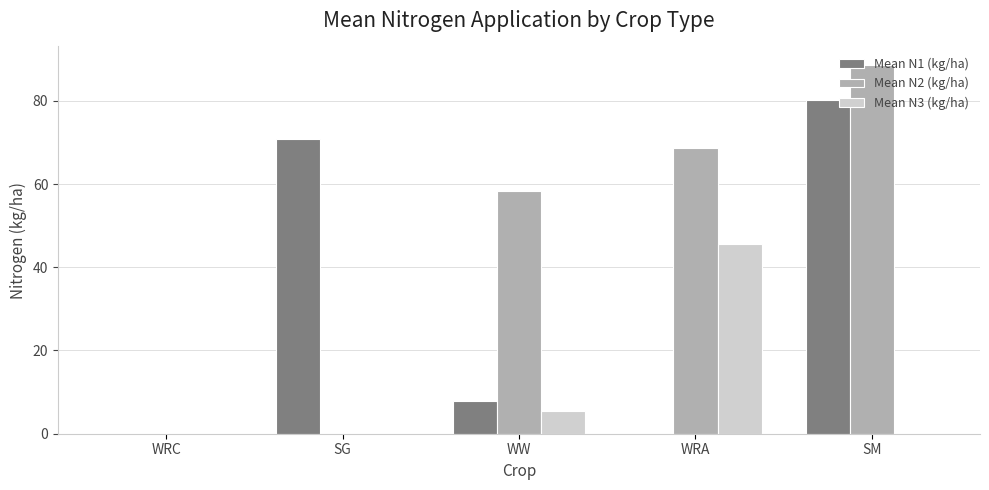

How many groups of bars are there?

5